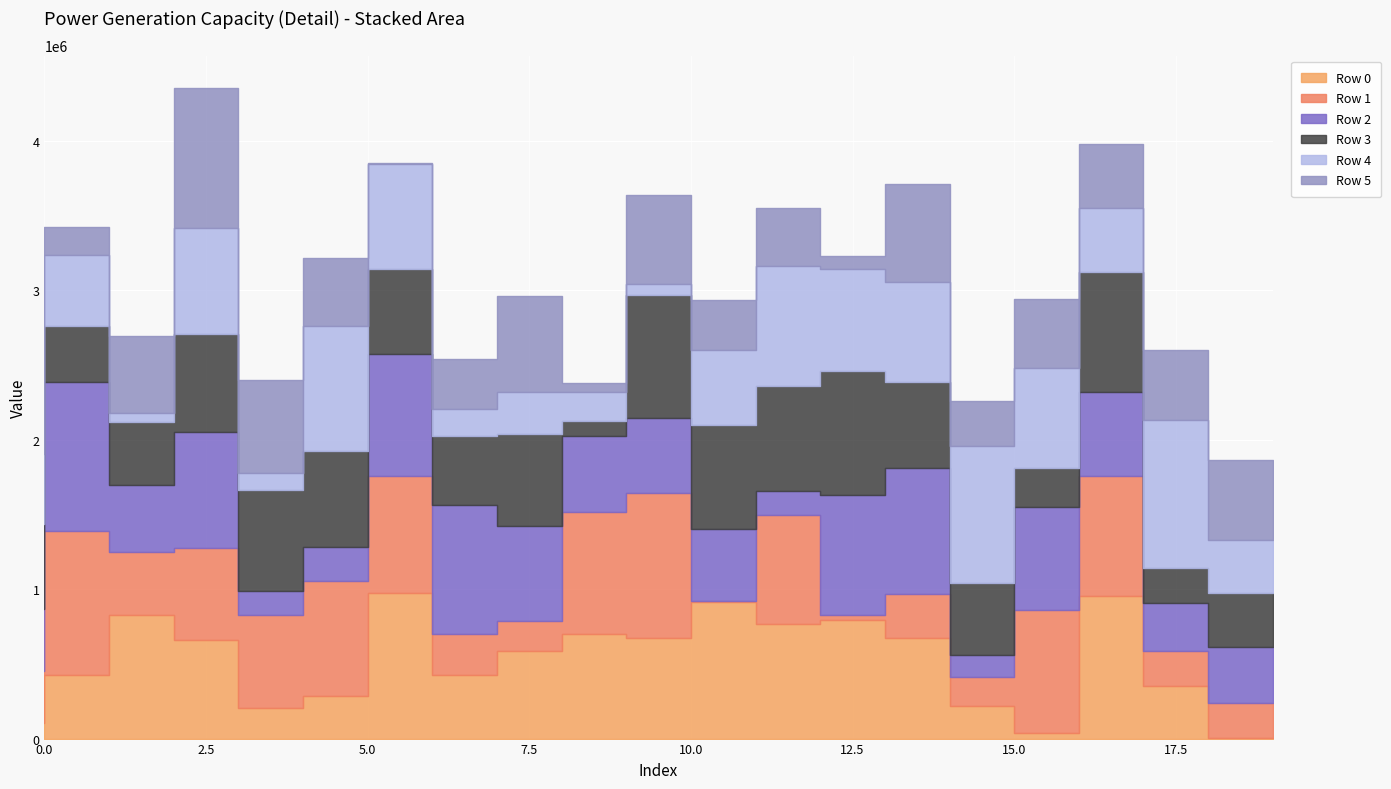

How many lines are shown in the chart?

6